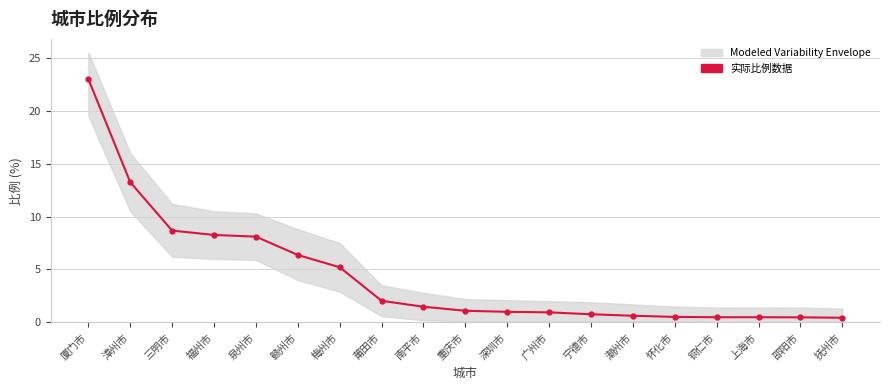

True or false: the data has more than 0 interior local peaks.

False